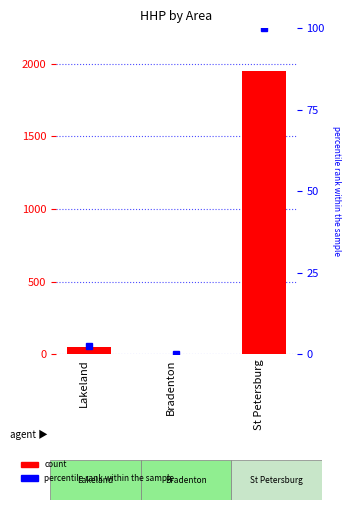

At which category is the sum across all series the highest?

St Petersburg